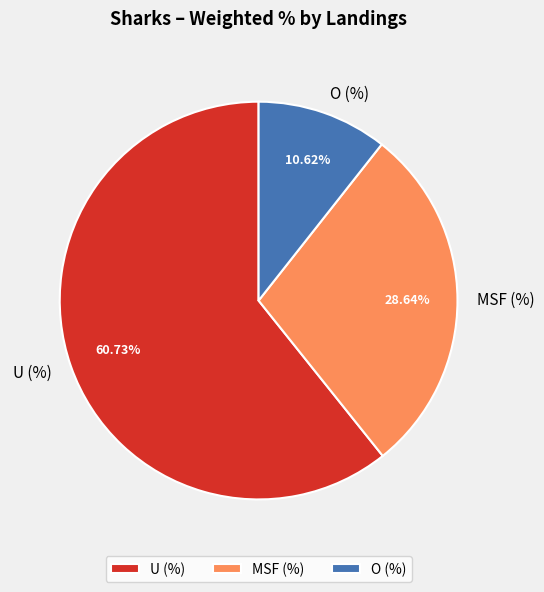

To the nearest percent, what is the difference between the largest and smallest slice percentages?

50%